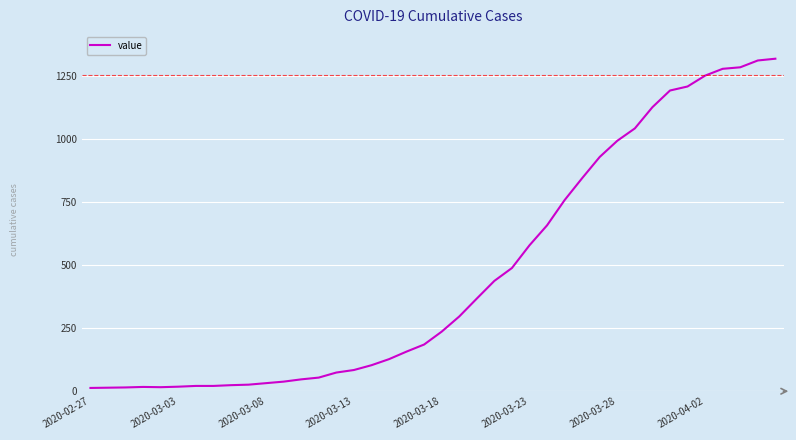

What is the difference between the maximum and minimum values?

1304